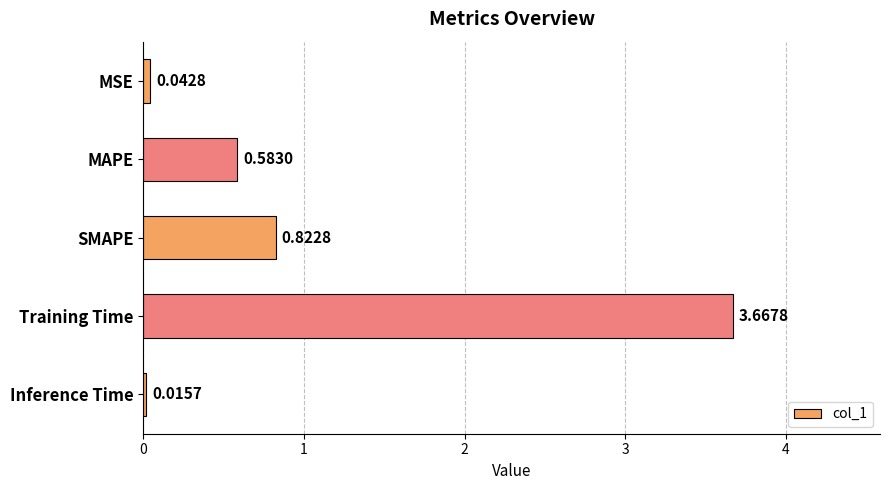

Which has a higher value, Inference Time or MSE?

MSE